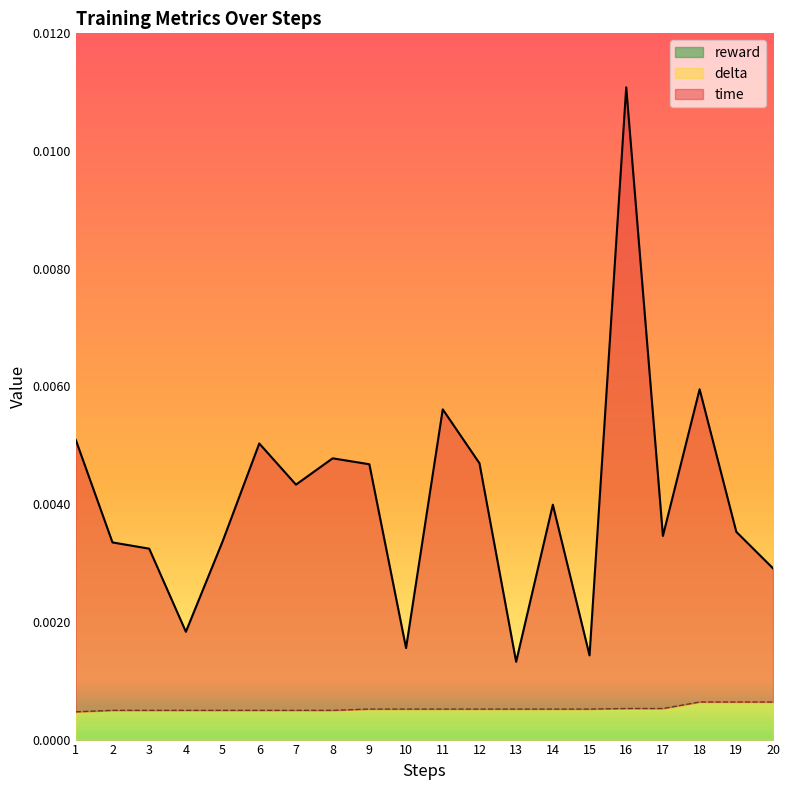

Rank the series at 15 from lowest to highest value.

delta, time